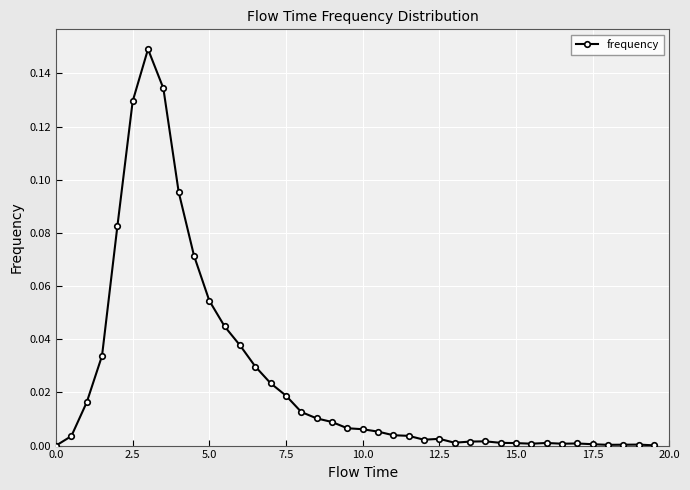

What is the maximum value shown in the chart?

0.1